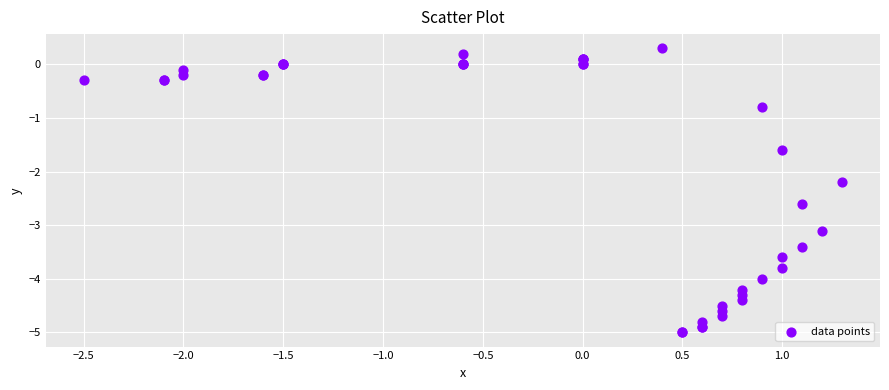

What Y value in the scatter plot is closest to -2?

-2.2